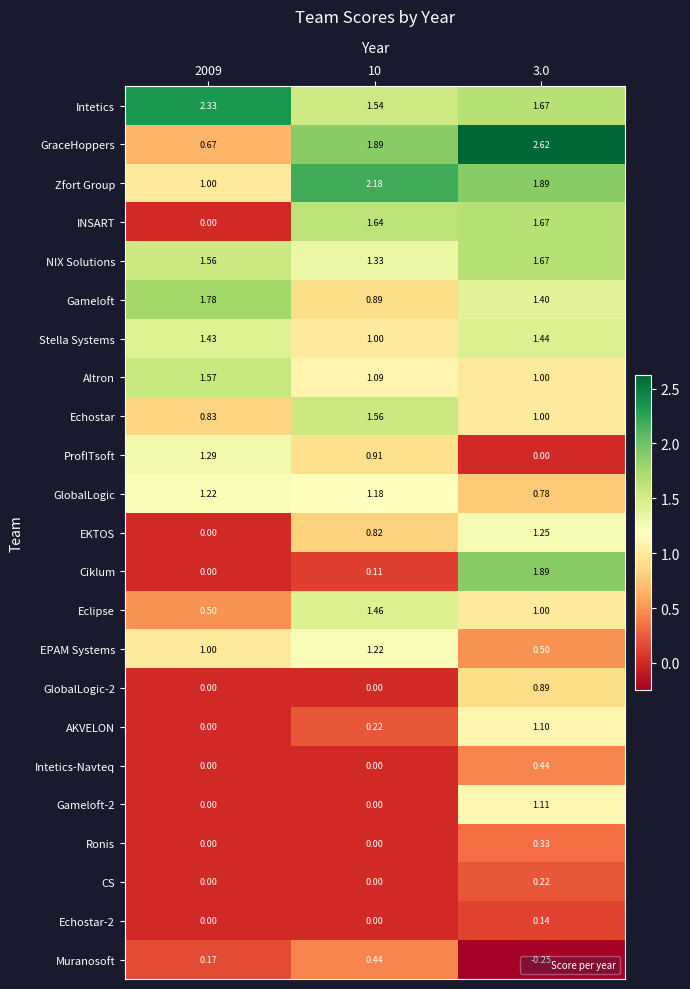

Is the value of CS at 3.0 greater than the value of Gameloft-2 at 3.0?

No